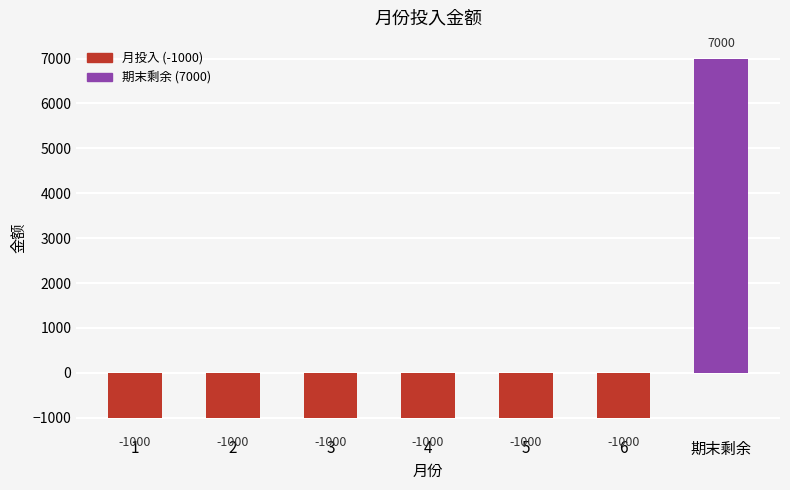

What is the sum of all values?

1000